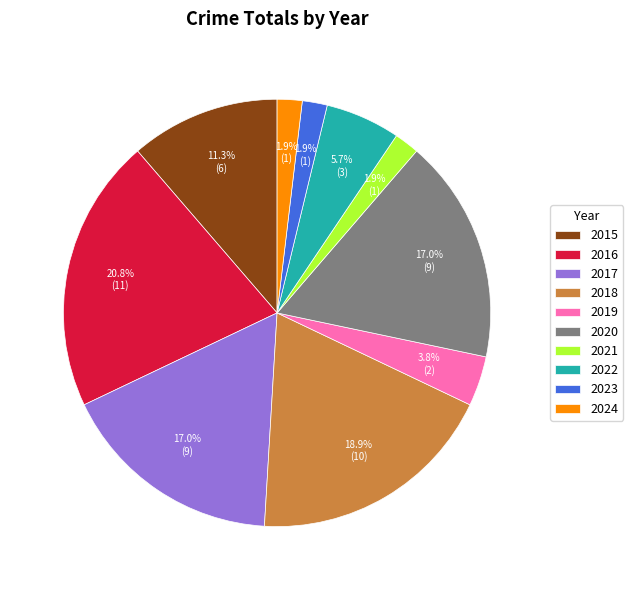

Between 2019 and 2018, which is larger?

2018